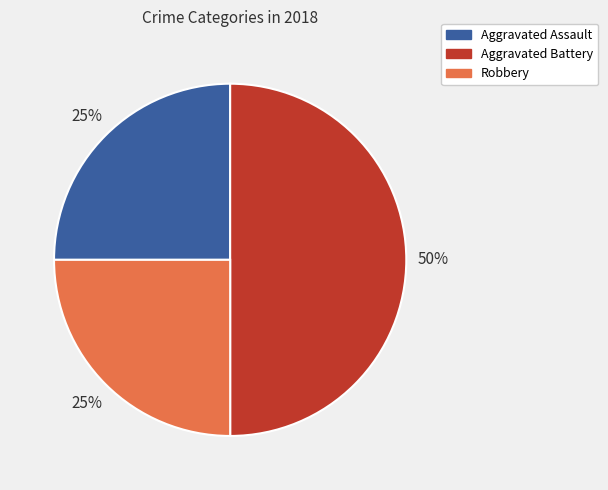

To the nearest percent, what percentage of the pie is Aggravated Battery?

50%